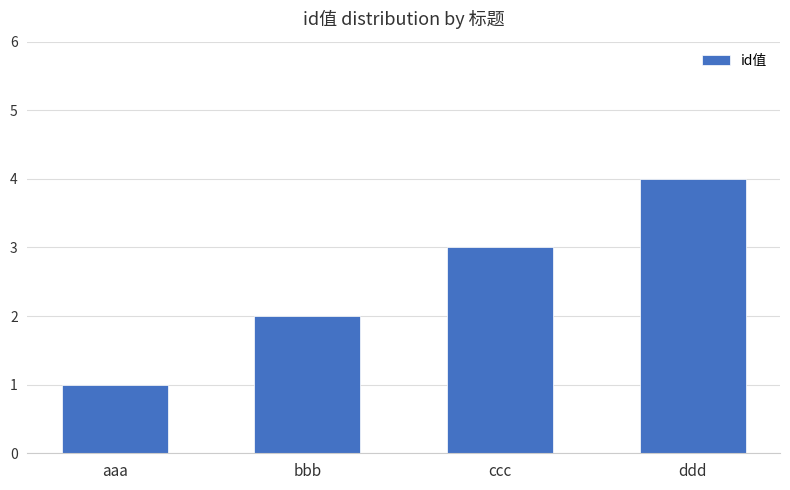

List the labels in order of value, largest first.

ddd, ccc, bbb, aaa